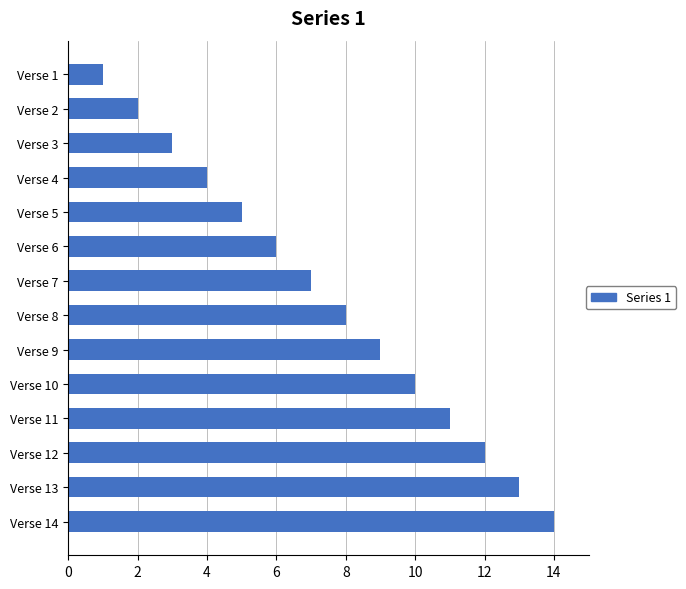

Rank the categories by value from lowest to highest.

Verse 1, Verse 2, Verse 3, Verse 4, Verse 5, Verse 6, Verse 7, Verse 8, Verse 9, Verse 10, Verse 11, Verse 12, Verse 13, Verse 14